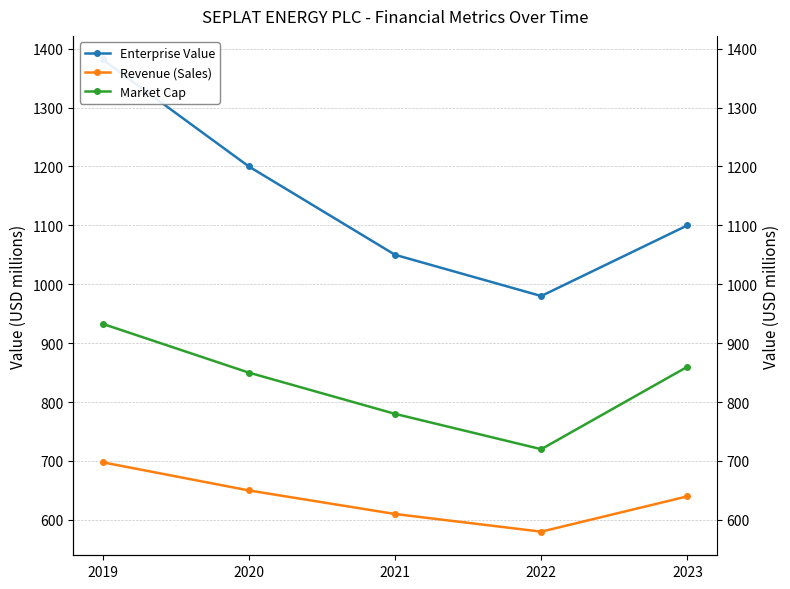

Is it true that Revenue (Sales) equals 610.0 at 2021?

True